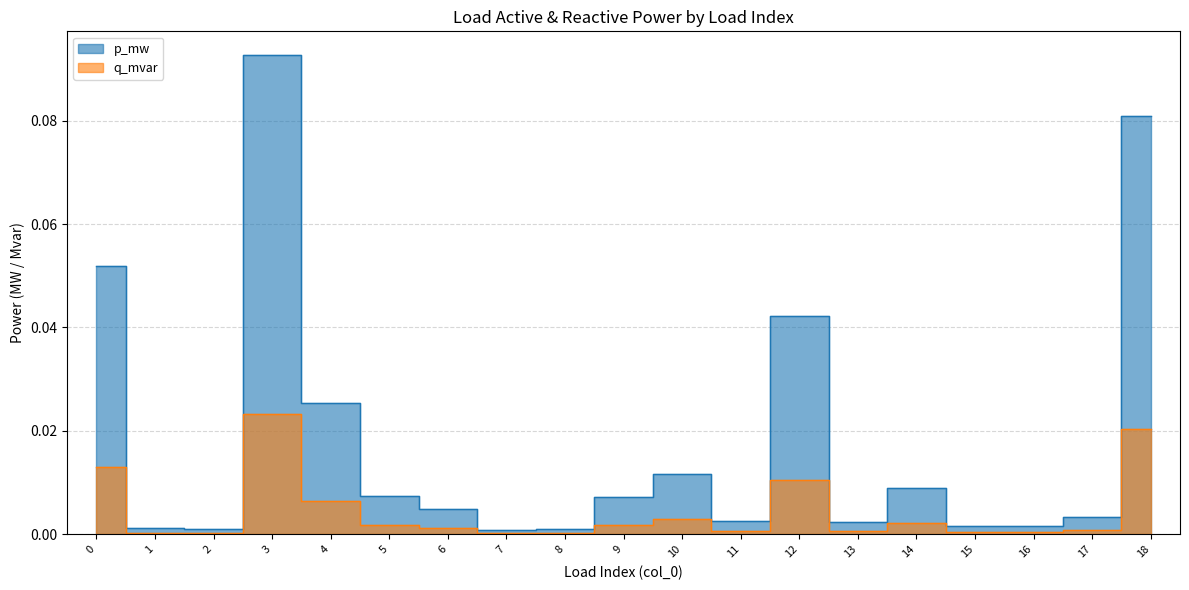

Which series changed the most between 3 and 6?

p_mw